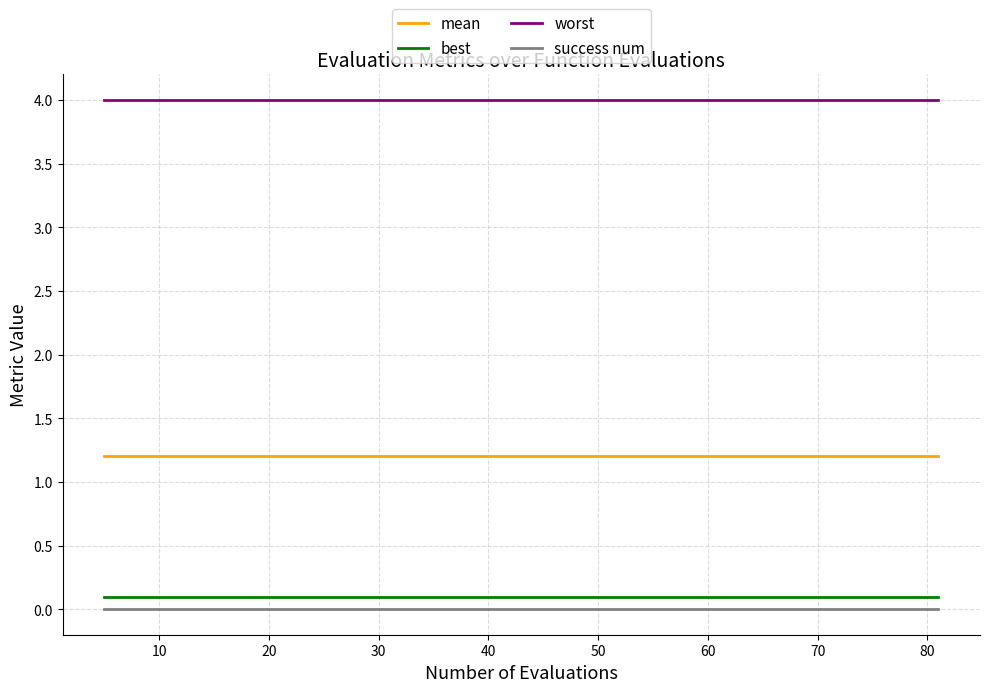

True or false: worst and success num cross at least once.

False